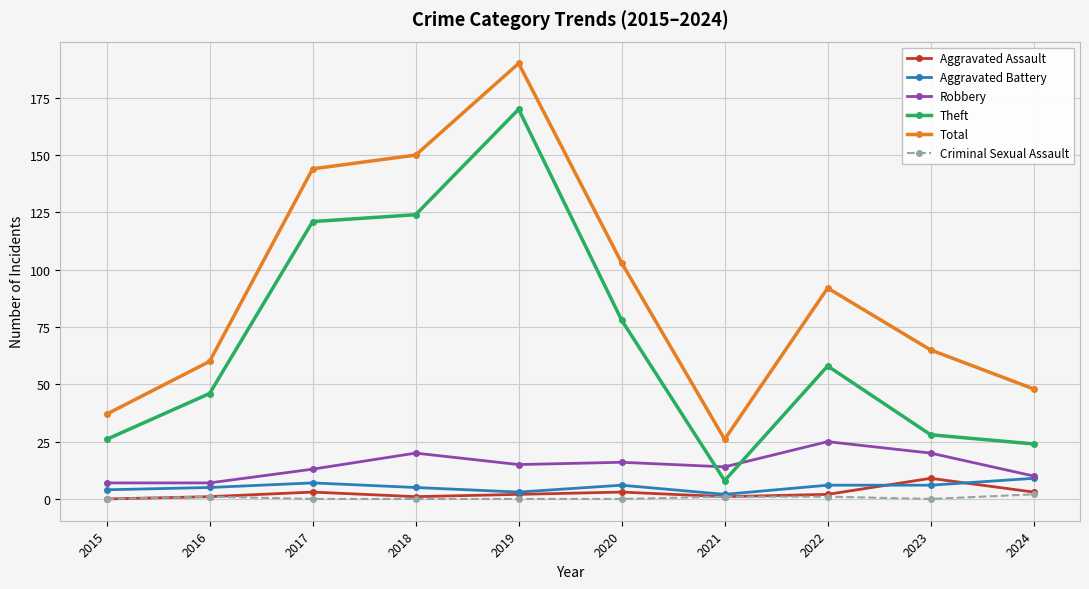

Rank the categories by Total value from lowest to highest.

2021, 2015, 2024, 2016, 2023, 2022, 2020, 2017, 2018, 2019